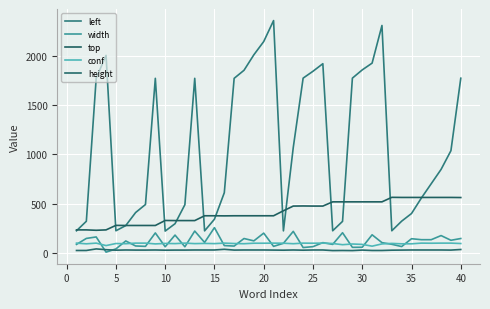

What is the difference between the maximum and minimum values in the top series?

336